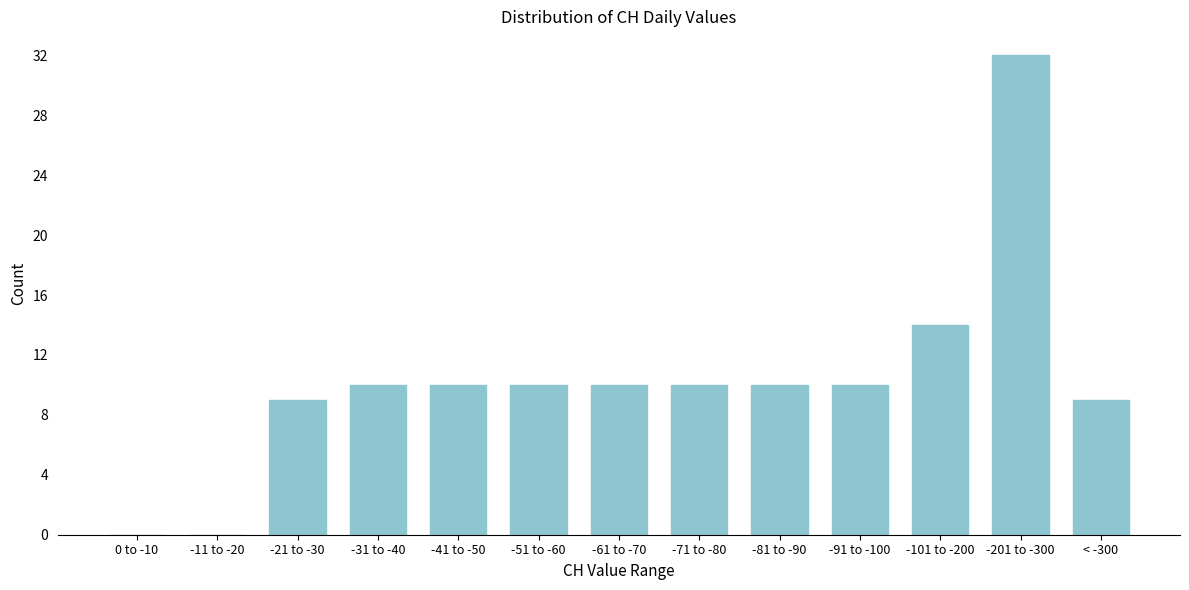

Reading left to right, list all the values displayed in this chart.

0 to -10=0	-11 to -20=0	-21 to -30=9	-31 to -40=10	-41 to -50=10	-51 to -60=10	-61 to -70=10	-71 to -80=10	-81 to -90=10	-91 to -100=10	-101 to -200=14	-201 to -300=32	< -300=9